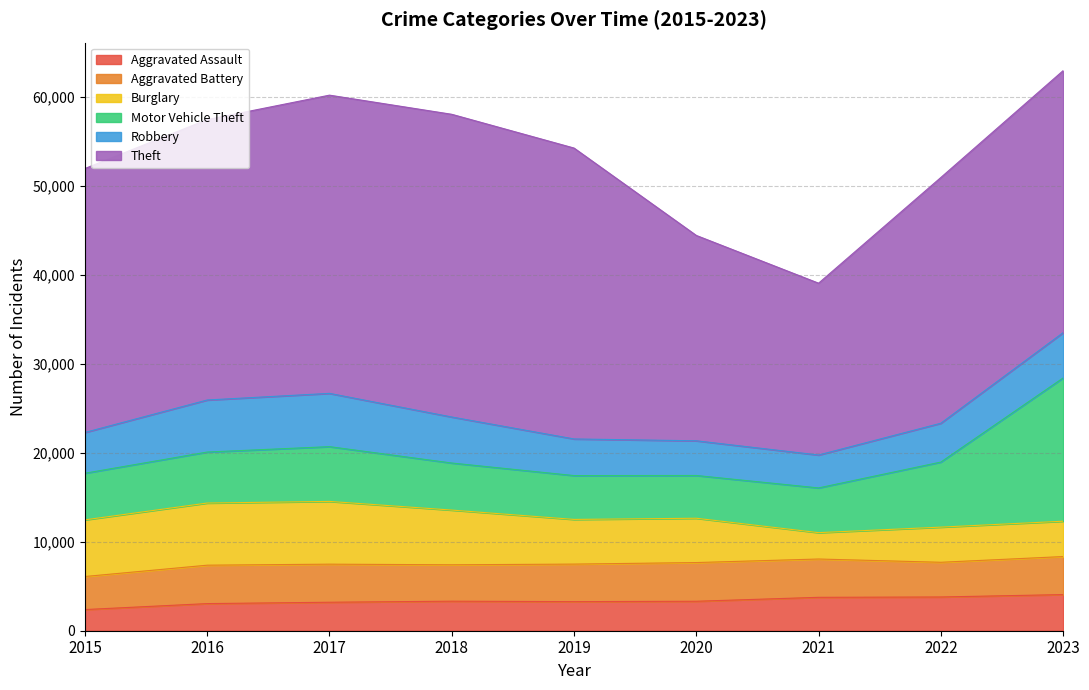

What is the value of the Robbery point at the 1st from the left?

4583